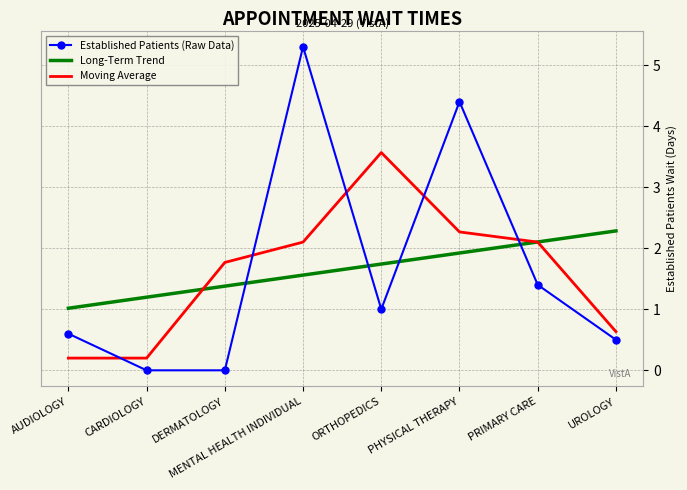

List the series in order of their peak value, highest first.

Established Patients (Raw Data), Moving Average, Long-Term Trend